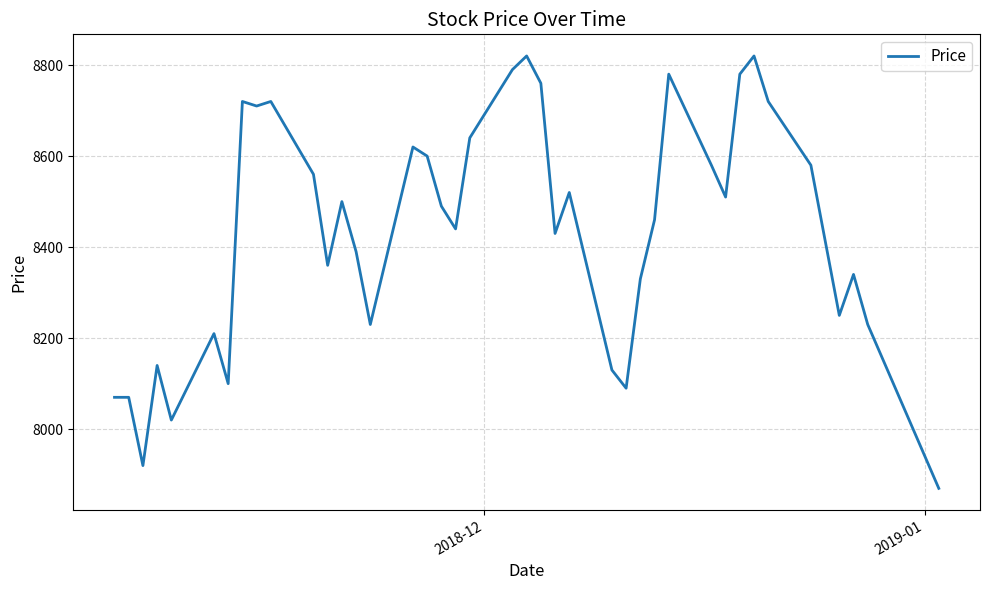

Reading left to right, list all the values displayed in this chart.

8070	8070	7920	8140	8020	8210	8100	8720	8710	8720	8560	8360	8500	8390	8230	8620	8600	8490	8440	8640	8790	8820	8760	8430	8520	8130	8090	8330	8460	8780	8580	8510	8780	8820	8720	8580	8250	8340	8230	7870